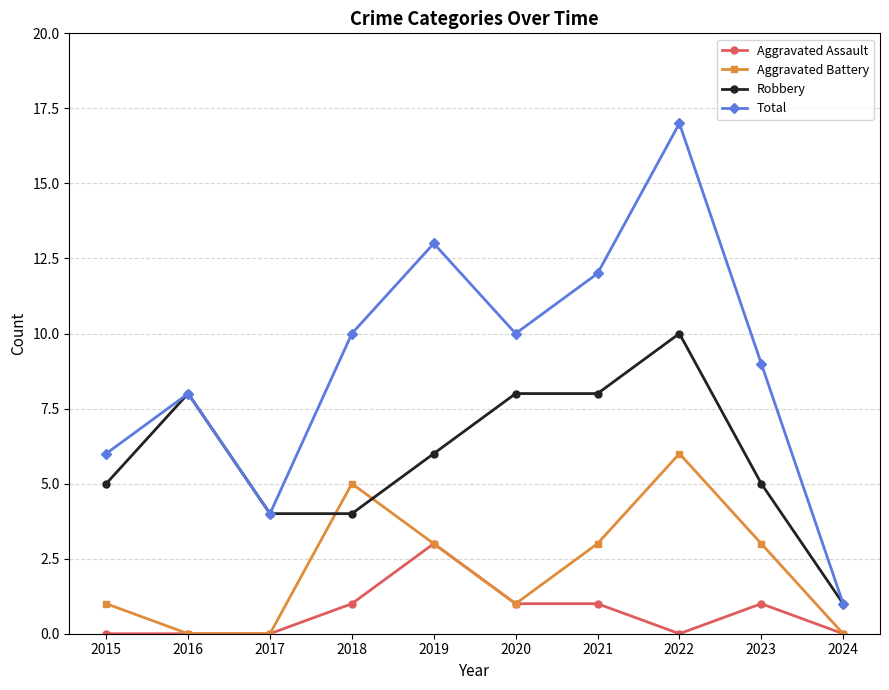

What are all the series names shown in the legend?

Aggravated Assault, Aggravated Battery, Robbery, Total